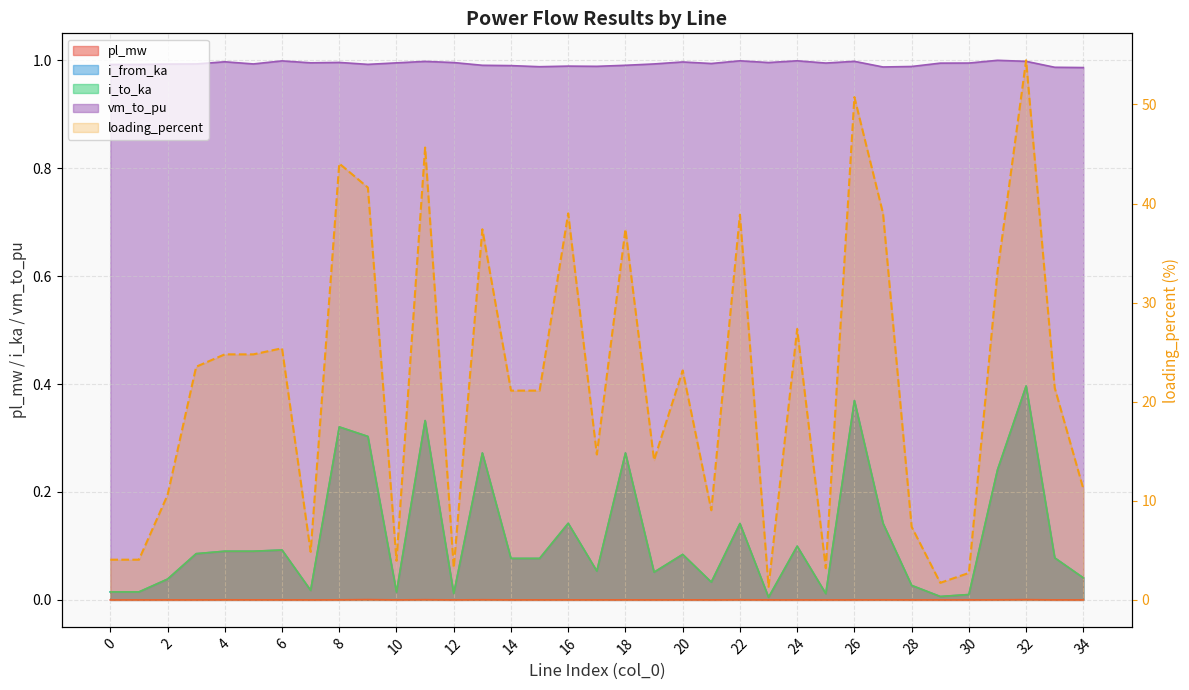

True or false: i_to_ka and vm_to_pu cross at least once.

False